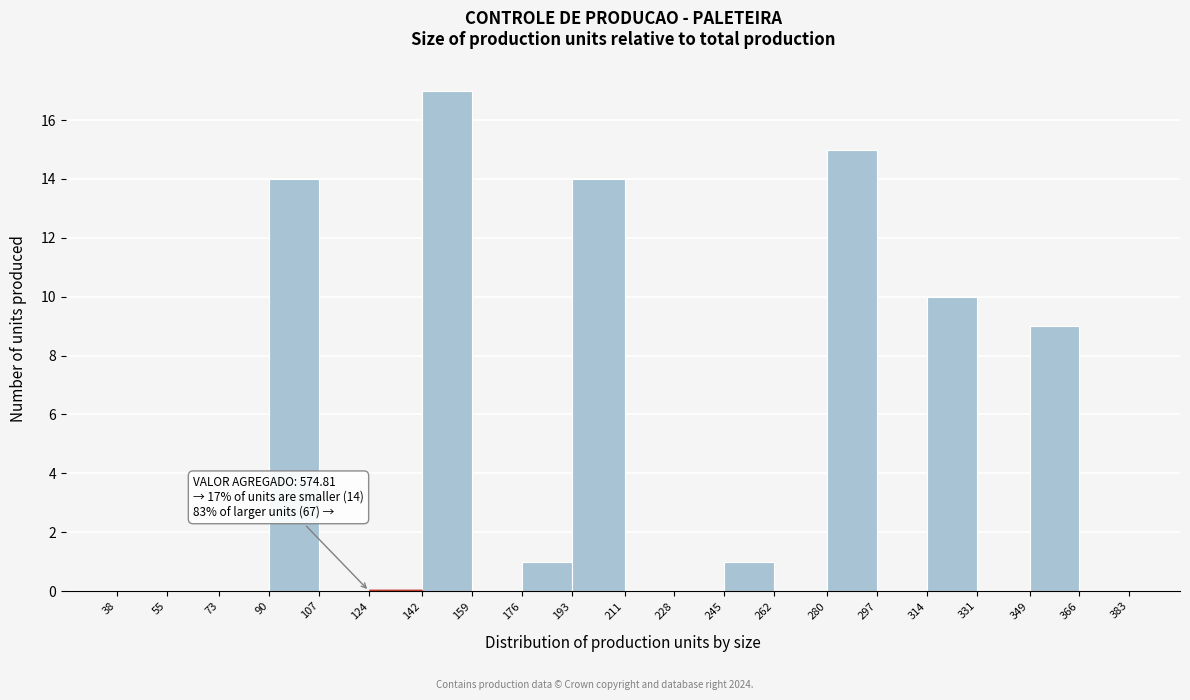

Which range on the x-axis has the tallest bar?

142 to 159